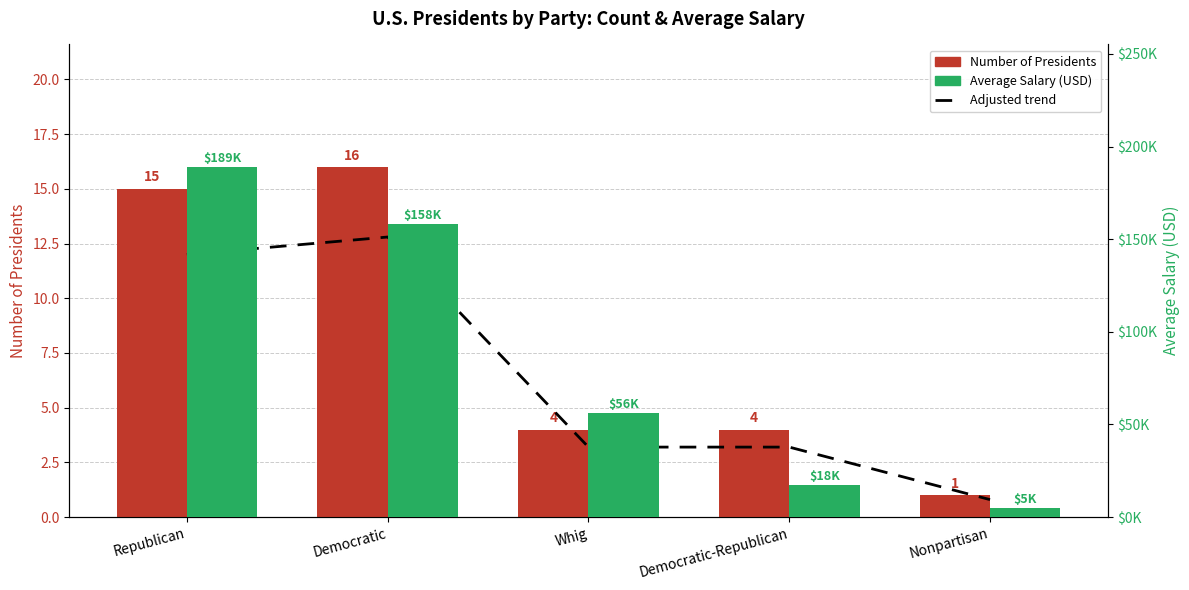

How many categories are shown in the chart?

5